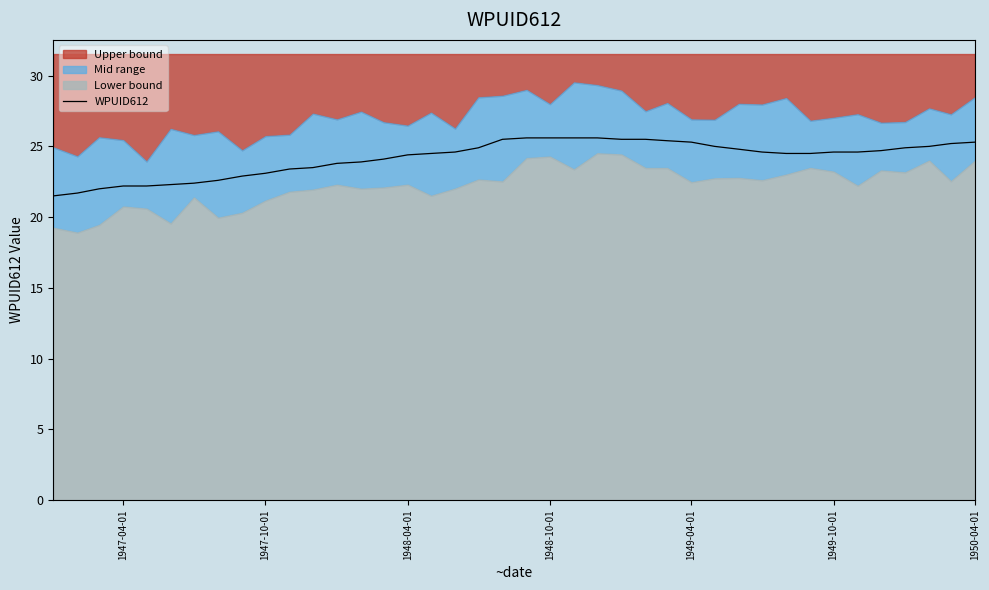

What is the maximum value for WPUID612?

25.6